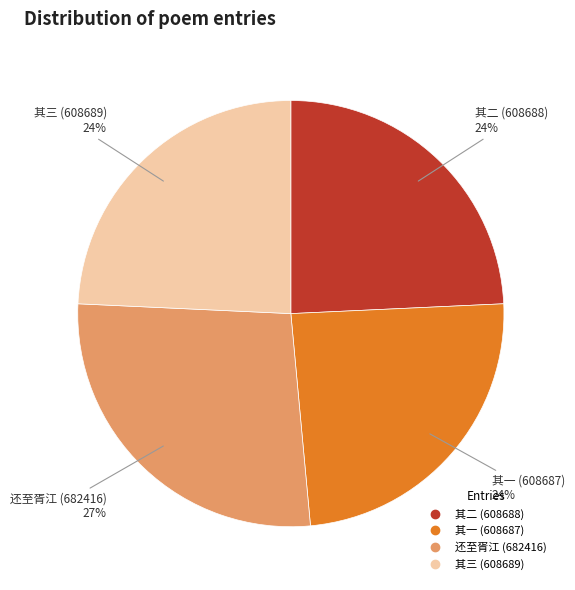

To the nearest percent, what is the difference between the largest and smallest slice percentages?

3%